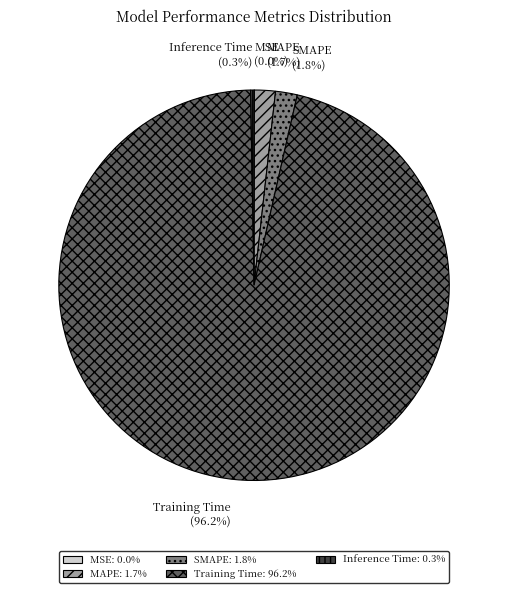

To the nearest percent, what portion does Training Time represent?

96%